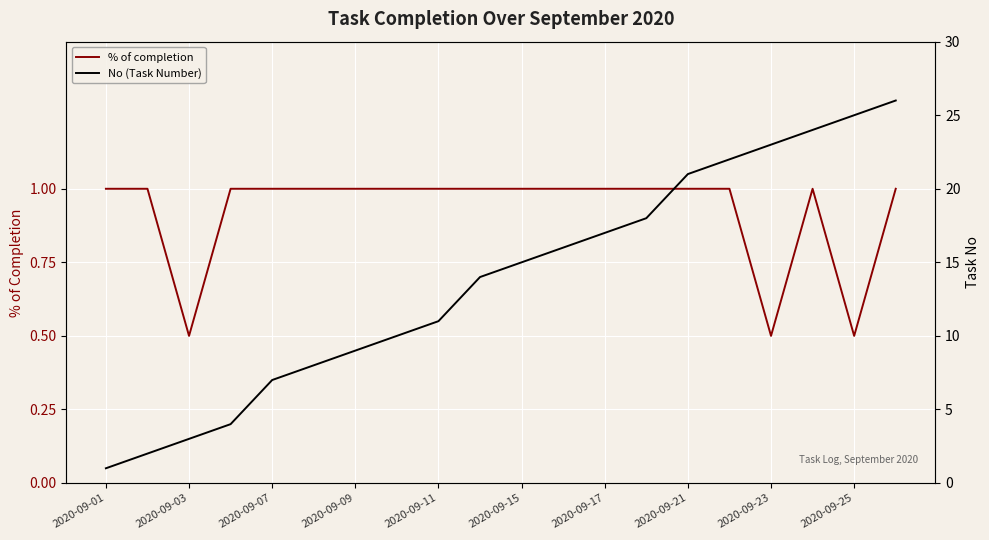

What is the greatest value displayed?

26.0